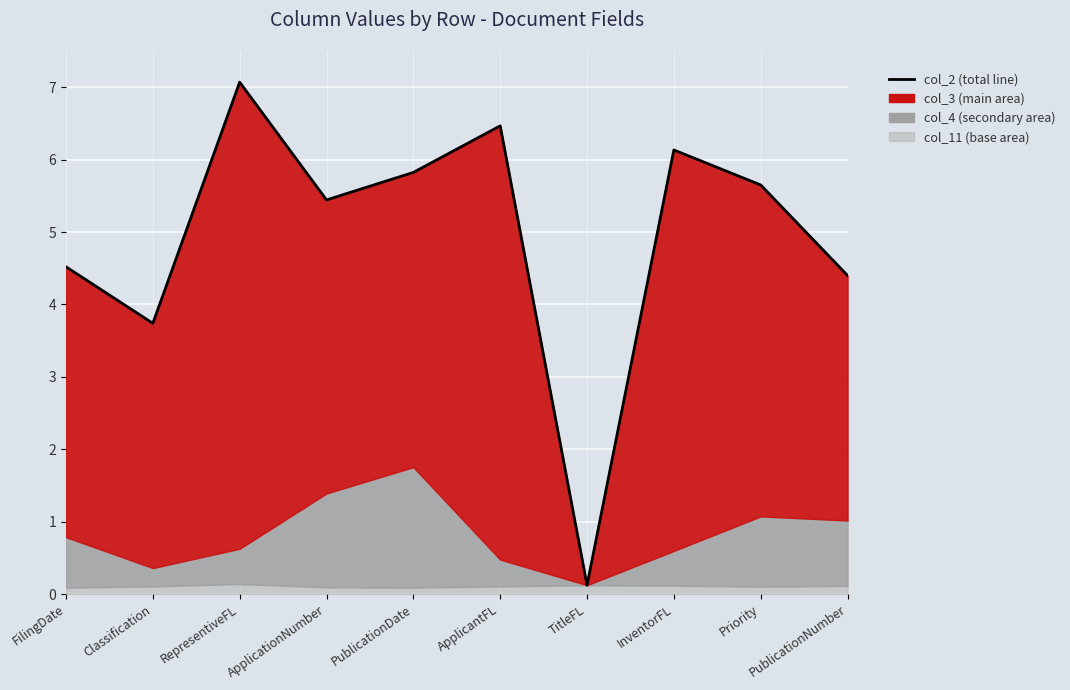

How many data points are above 5?

6